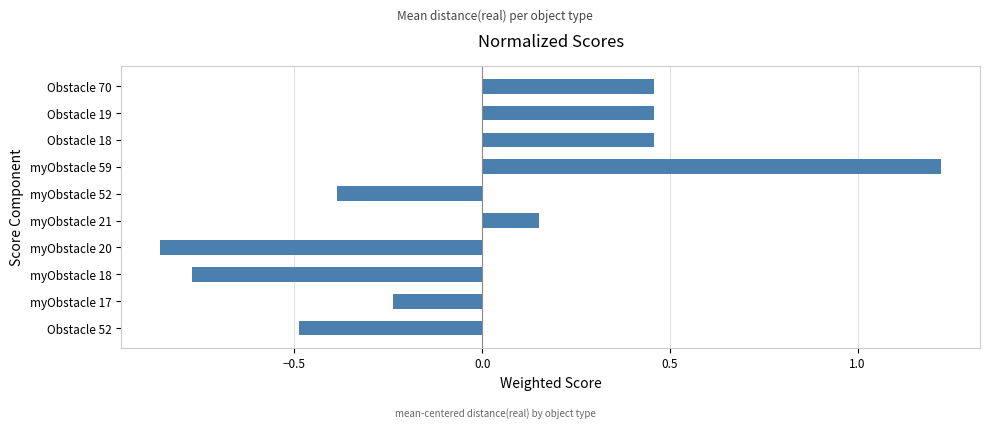

What is the difference between the second highest and minimum values?

1.3